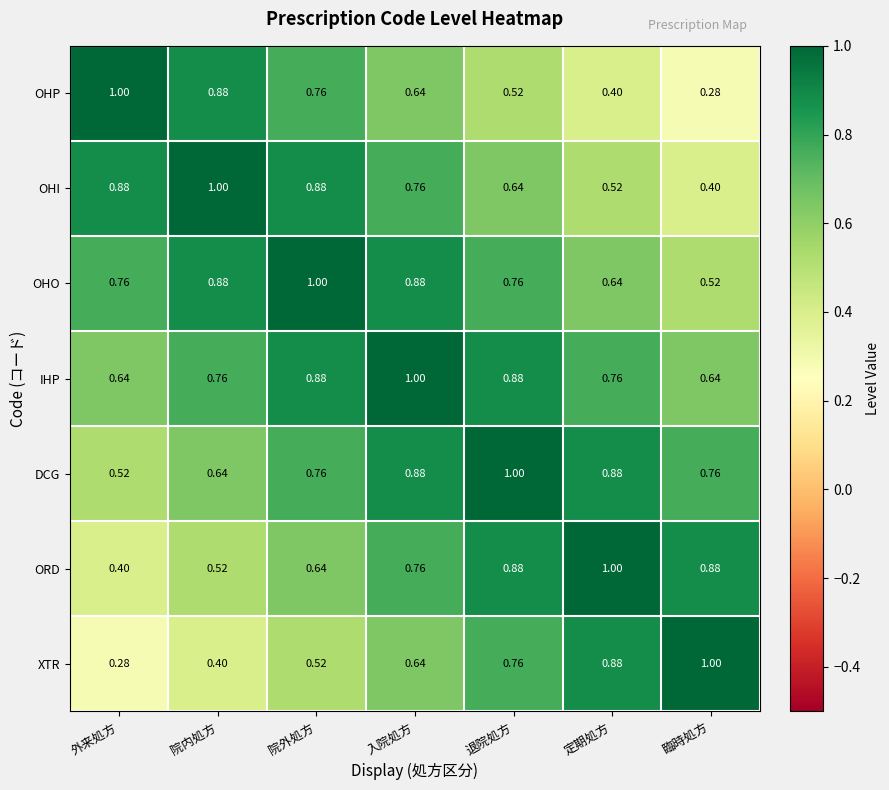

How many data points does each series have?

7